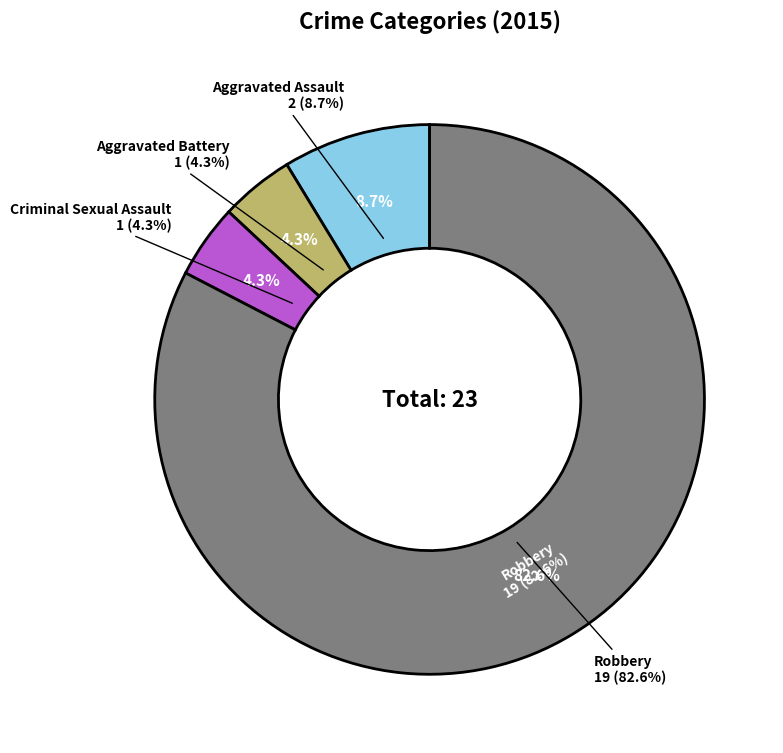

To the nearest percent, what percentage of the pie is Robbery?

83%